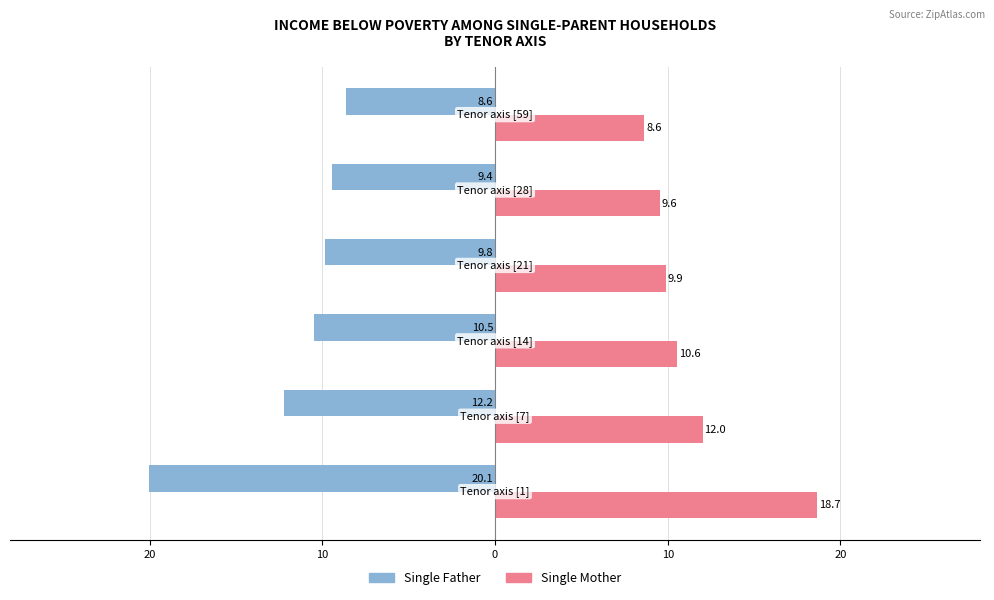

What are all the series names shown in the legend?

Single Father, Single Mother